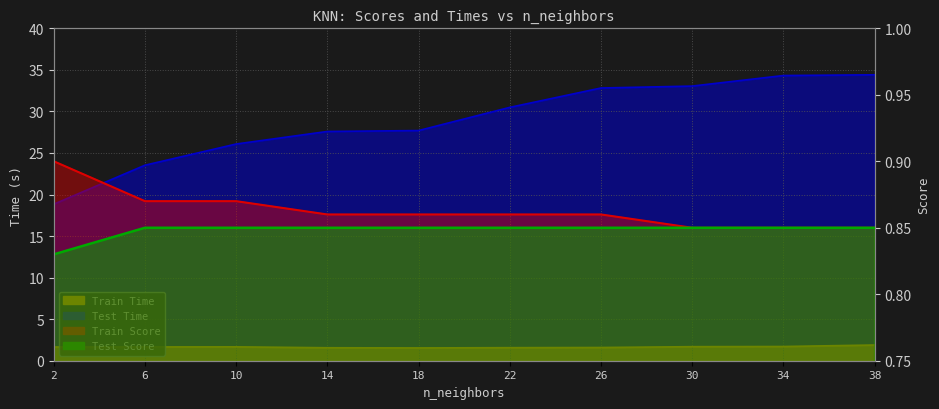

True or false: Train Score has more than 1 interior local peaks.

False